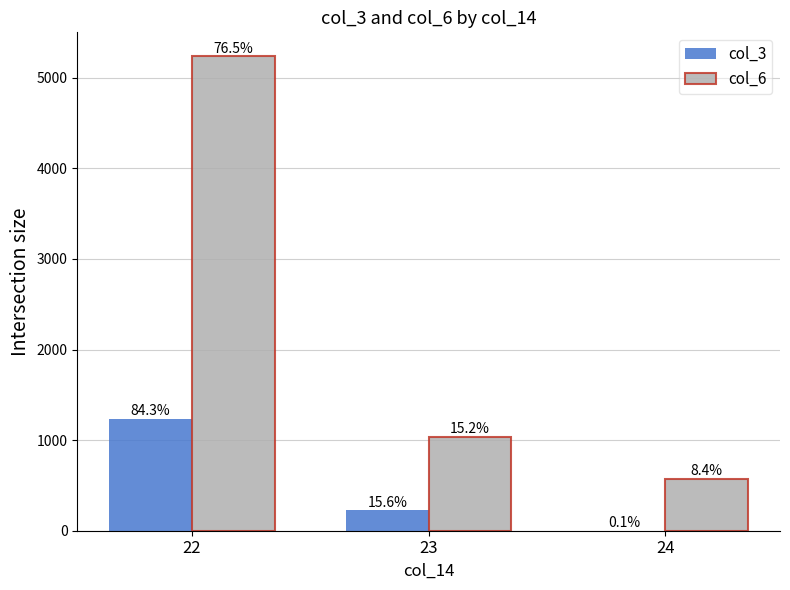

Is the value of col_3 at 23 greater than the value of col_6 at 23?

No